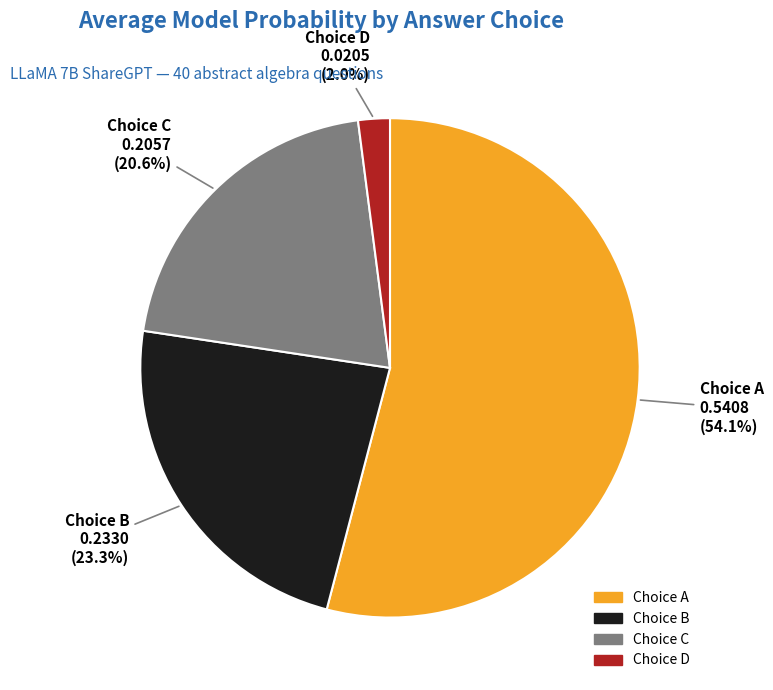

Is there any slice that represents more than half of the pie?

Yes